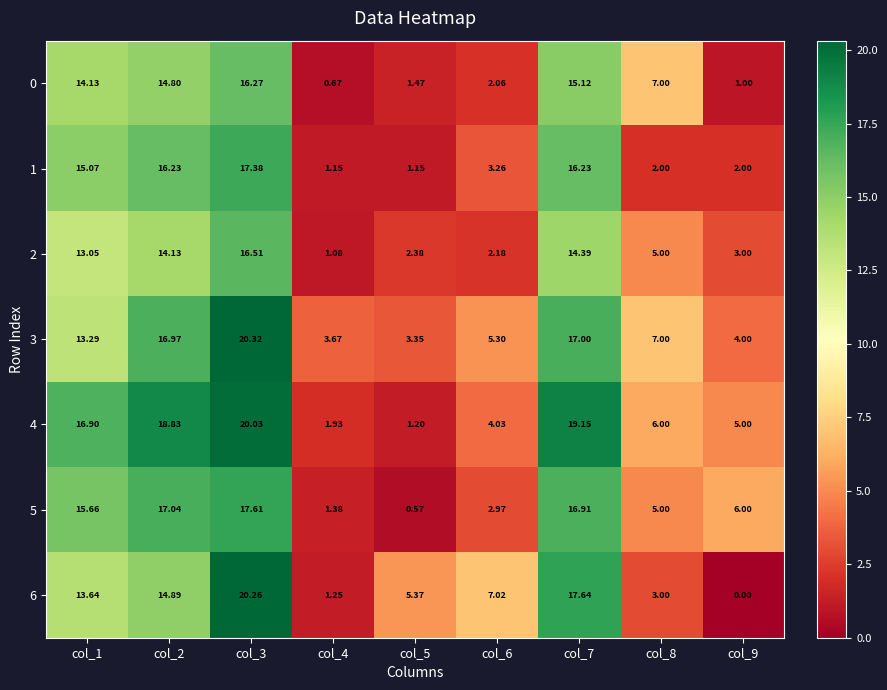

Is the value of 4 at col_8 greater than the value of 6 at col_1?

No